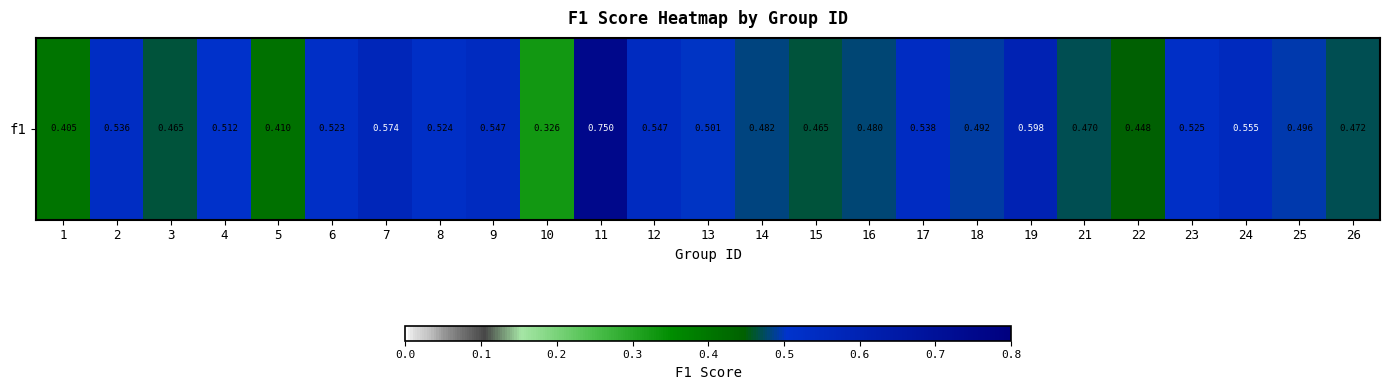

Reading left to right, list all the values displayed in this chart.

0.4	0.5	0.5	0.5	0.4	0.5	0.6	0.5	0.5	0.3	0.8	0.5	0.5	0.5	0.5	0.5	0.5	0.5	0.6	0.5	0.4	0.5	0.6	0.5	0.5